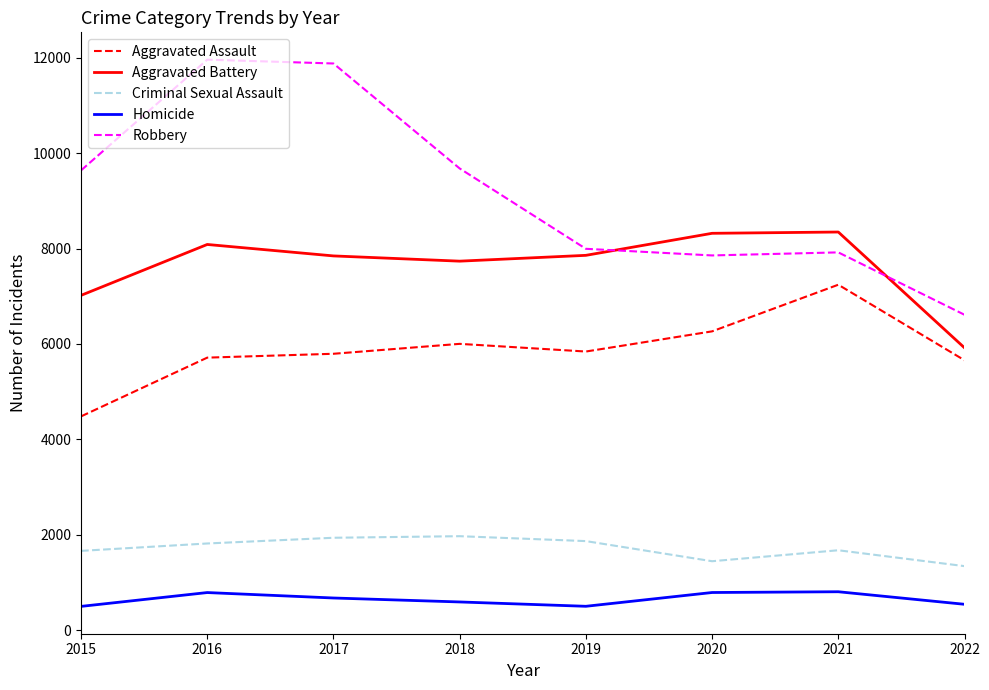

Is the value of Aggravated Assault at 2018 greater than the value of Aggravated Battery at 2015?

No